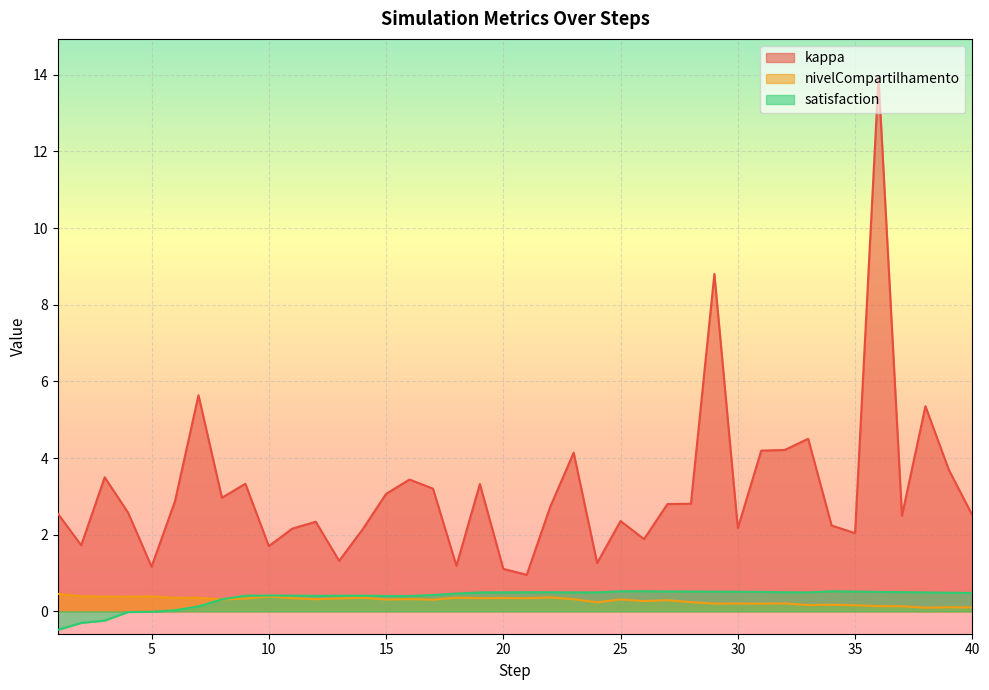

Reading left to right, what are all the values shown in this chart?

kappa: 1=2.6	2=1.7	3=3.5	4=2.6	5=1.2	6=2.9	7=5.6	8=3.0	9=3.3	10=1.7	11=2.2	12=2.3	13=1.3	14=2.1	15=3.1	16=3.4	17=3.2	18=1.2	19=3.3	20=1.1	21=1.0	22=2.7	23=4.1	24=1.3	25=2.4	26=1.9	27=2.8	28=2.8	29=8.8	30=2.2	31=4.2	32=4.2	33=4.5	34=2.2	35=2.0	36=13.9	37=2.5	38=5.4	39=3.7	40=2.5
nivelCompartilhamento: 1=0.5	2=0.4	3=0.4	4=0.4	5=0.4	6=0.4	7=0.4	8=0.3	9=0.3	10=0.4	11=0.3	12=0.3	13=0.3	14=0.4	15=0.3	16=0.3	17=0.3	18=0.4	19=0.3	20=0.3	21=0.3	22=0.4	23=0.3	24=0.2	25=0.3	26=0.3	27=0.3	28=0.2	29=0.2	30=0.2	31=0.2	32=0.2	33=0.2	34=0.2	35=0.2	36=0.1	37=0.1	38=0.1	39=0.1	40=0.1
satisfaction: 1=-0.5	2=-0.3	3=-0.2	4=-0.0	5=-0.0	6=0.0	7=0.1	8=0.3	9=0.4	10=0.4	11=0.4	12=0.4	13=0.4	14=0.4	15=0.4	16=0.4	17=0.4	18=0.5	19=0.5	20=0.5	21=0.5	22=0.5	23=0.5	24=0.5	25=0.5	26=0.5	27=0.5	28=0.5	29=0.5	30=0.5	31=0.5	32=0.5	33=0.5	34=0.5	35=0.5	36=0.5	37=0.5	38=0.5	39=0.5	40=0.5